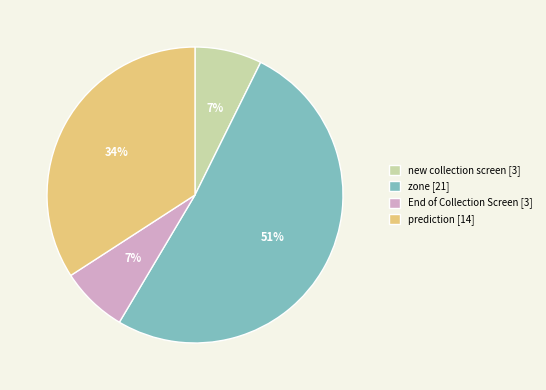

What percentage is the End of Collection Screen [3] slice, to the nearest percent?

7%